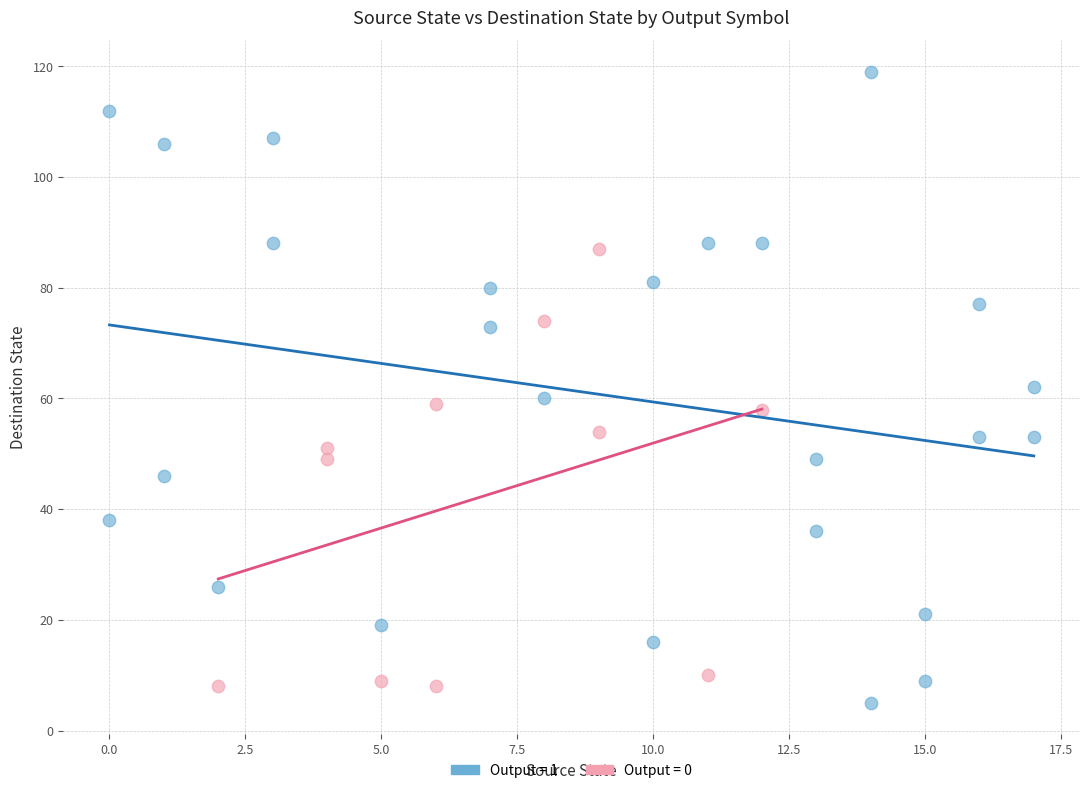

What are all the series names shown in the legend?

Output = 1, Output = 0